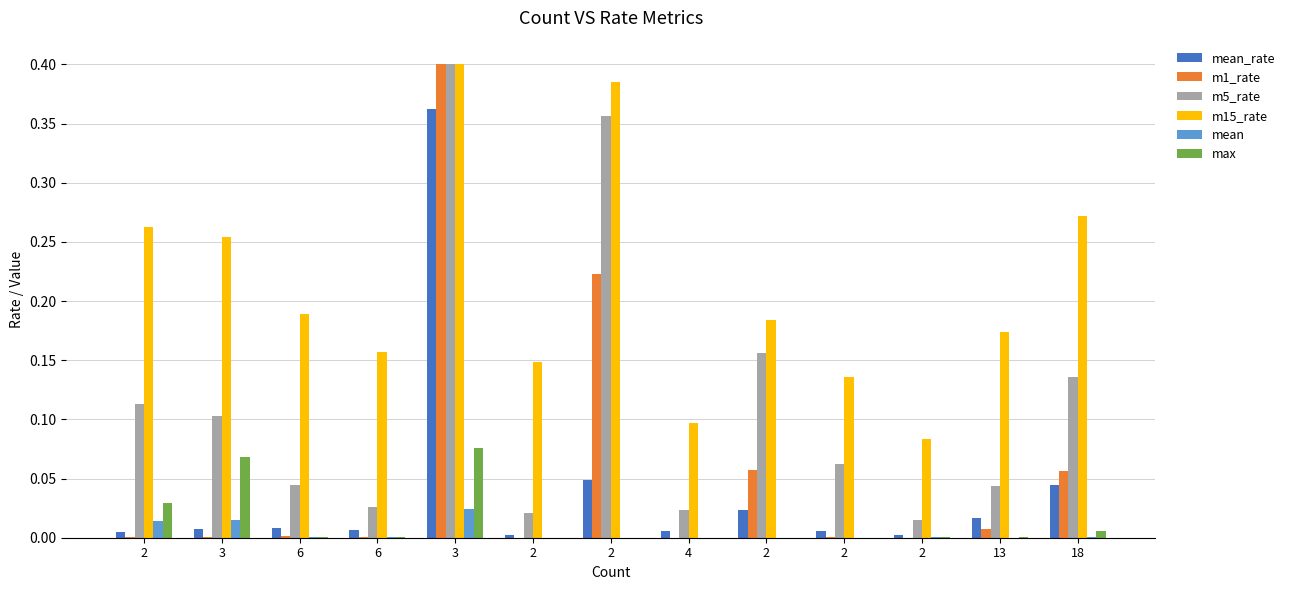

What is the spread (max minus min) of values at 2?

0.3